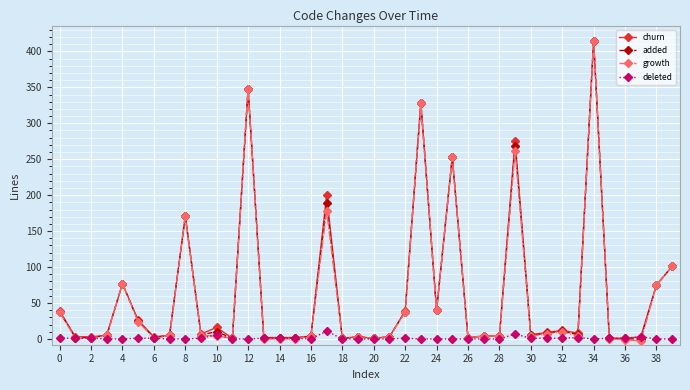

What is the greatest value displayed?

415